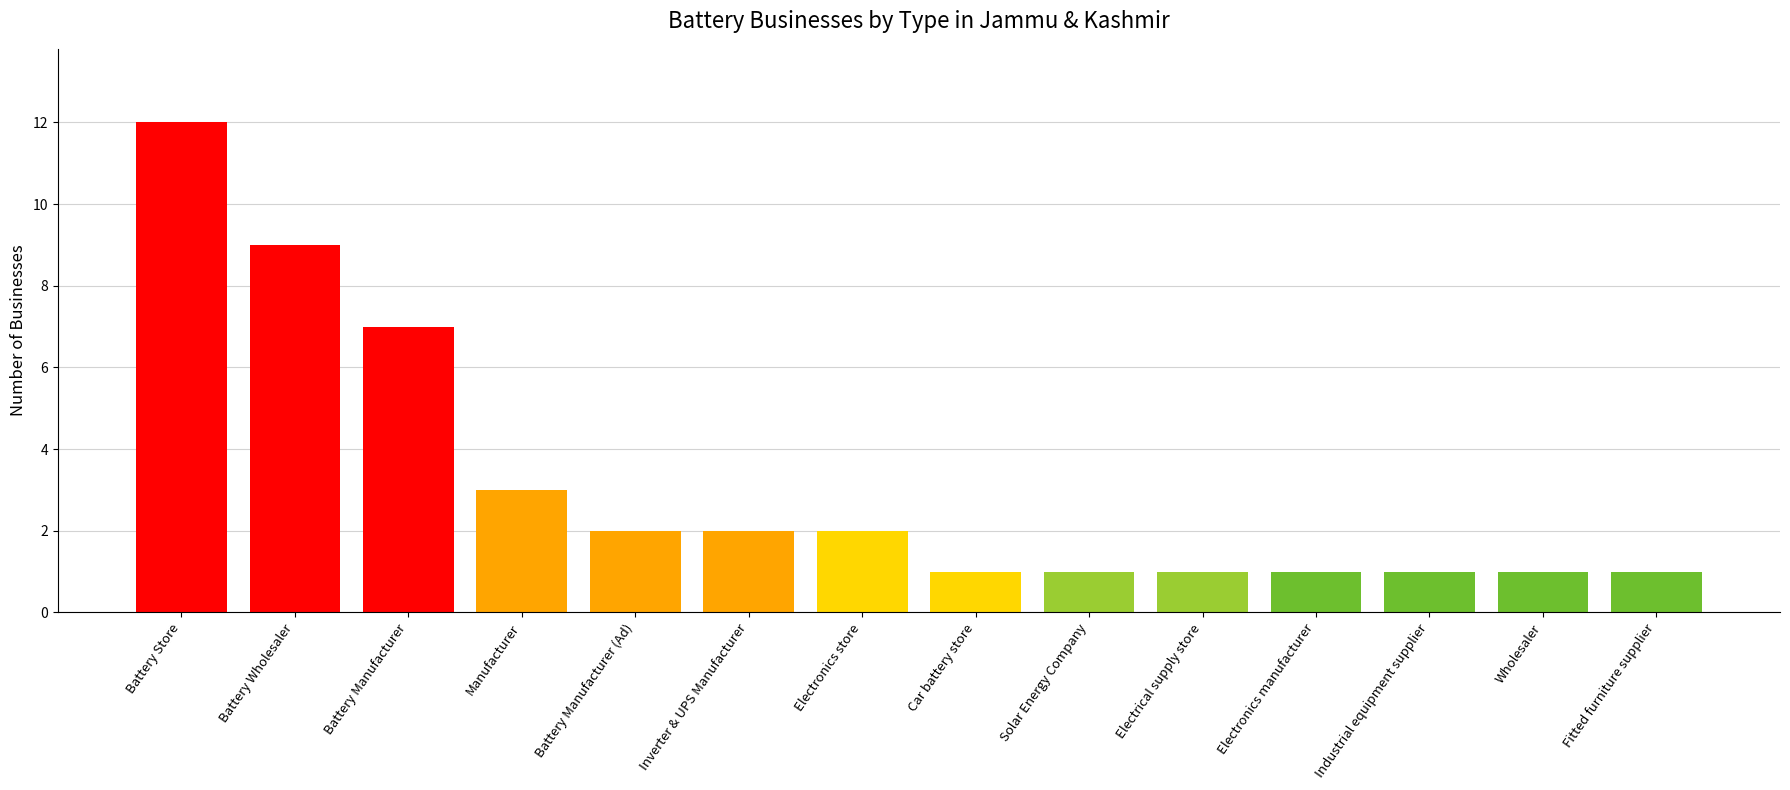

Where is the data nearest to the value 6?

Battery Manufacturer